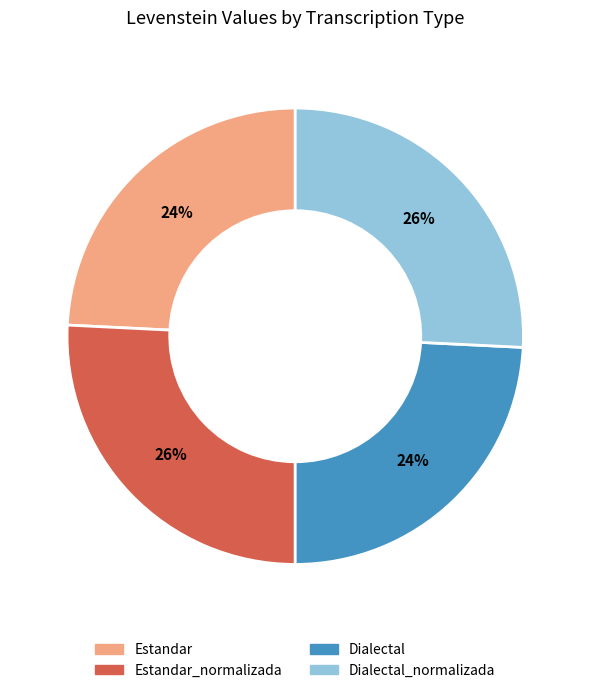

Does any single category account for the majority?

No